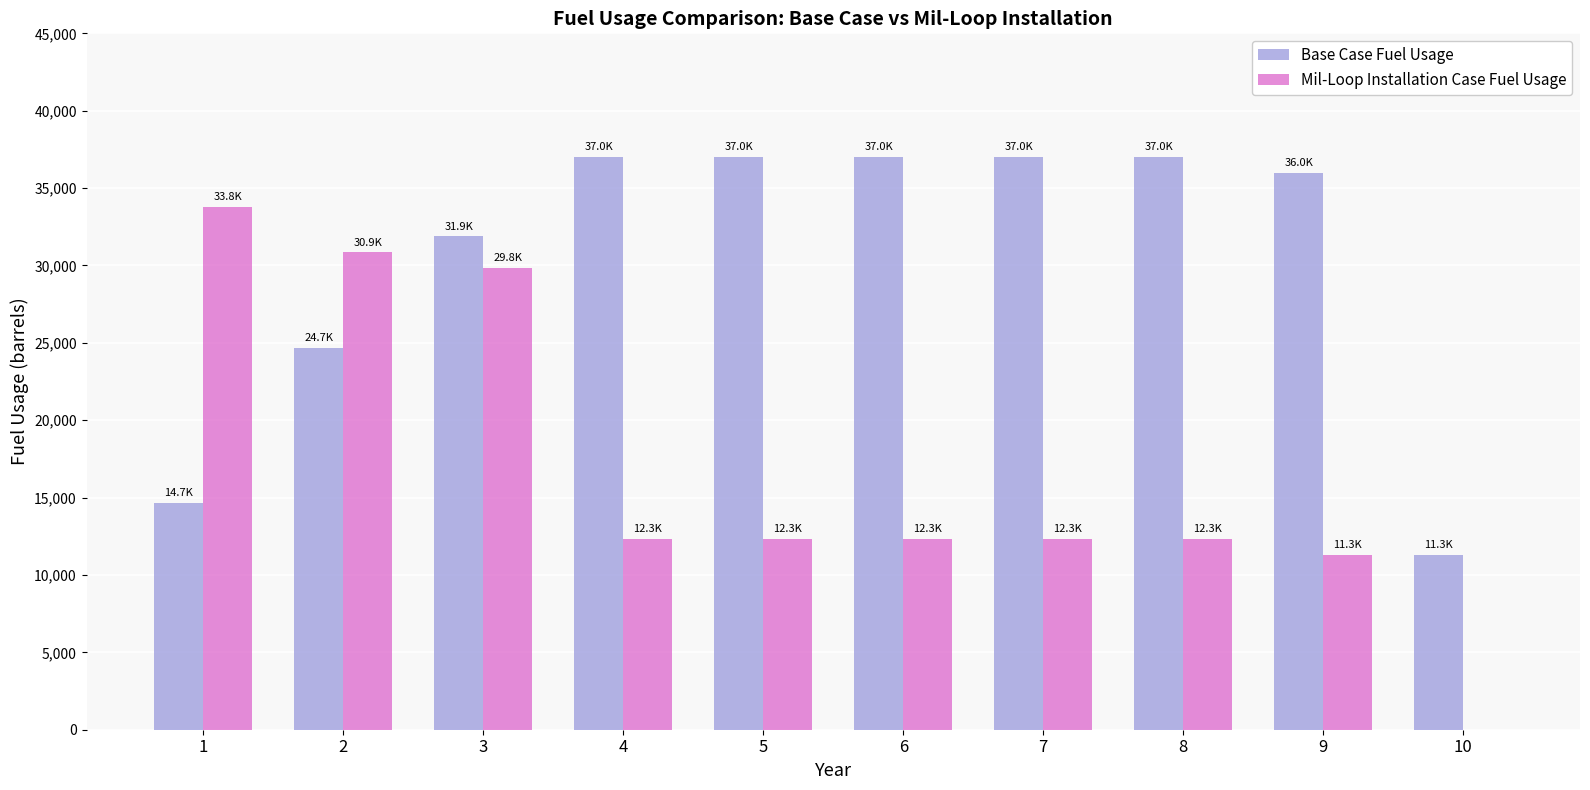

Does the chart contain stacked bars?

No